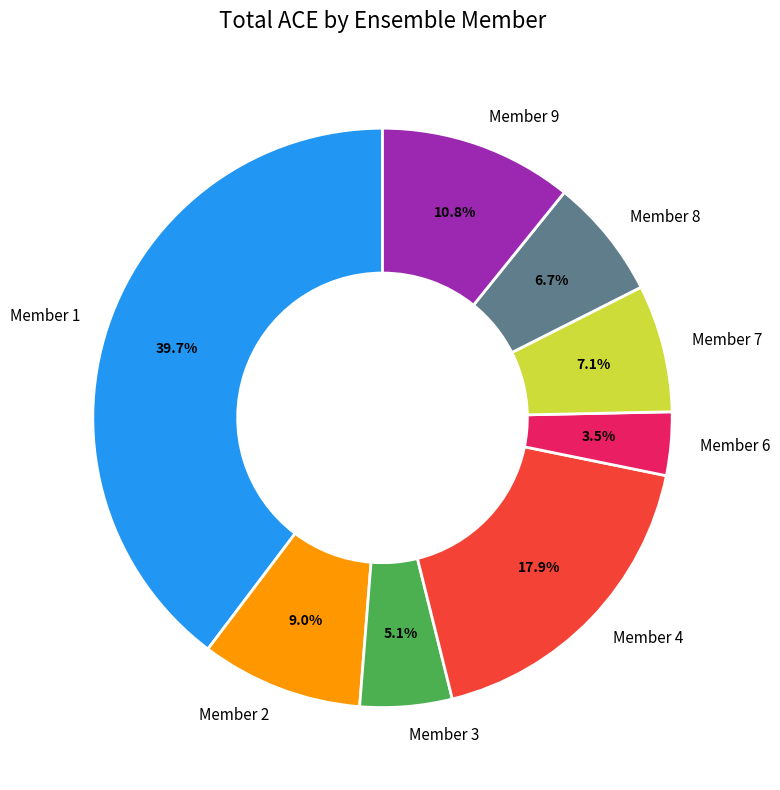

How much of the chart is everything except Member 8?

93.3%